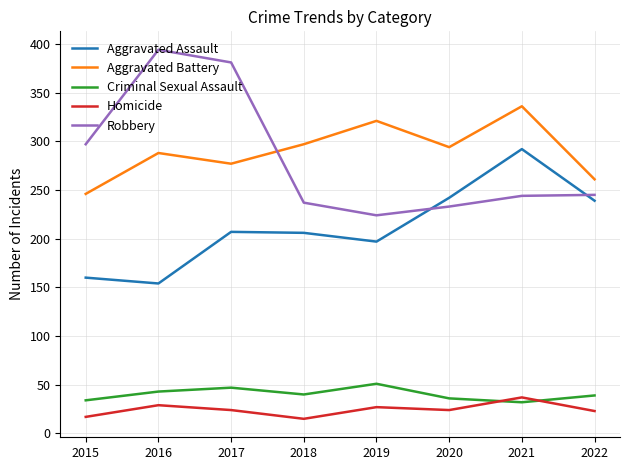

Where do Aggravated Battery and Robbery first cross each other?

2017 and 2018